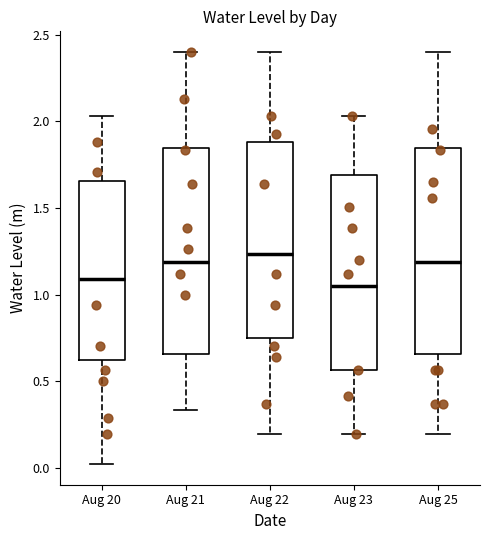

Reading left to right, read every box against the y-axis: the position of its median line, the range the box covers, and the ends of its whiskers. The values are not printed on the chart, so give them approximately, as read against the axis.

Aug 20: median 1.10, box 0.60 to 1.65, whiskers 0.00 to 2.05
Aug 21: median 1.20, box 0.65 to 1.85, whiskers 0.35 to 2.40
Aug 22: median 1.25, box 0.75 to 1.90, whiskers 0.20 to 2.40
Aug 23: median 1.05, box 0.55 to 1.70, whiskers 0.20 to 2.05
Aug 25: median 1.20, box 0.65 to 1.85, whiskers 0.20 to 2.40